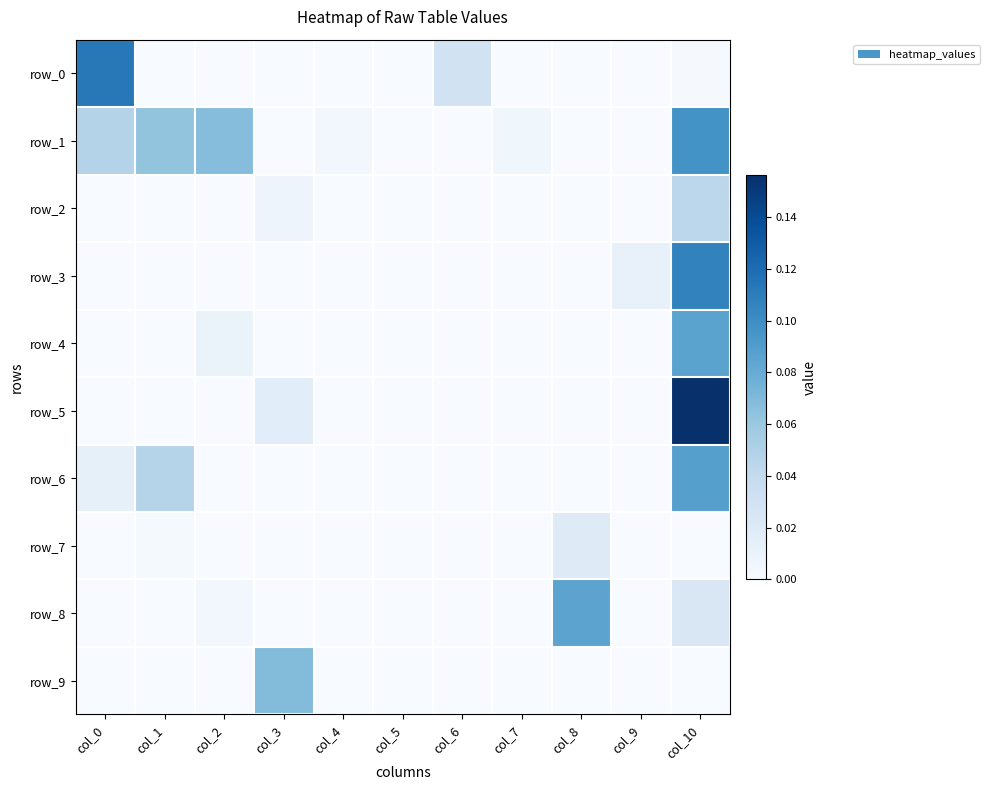

Rank the series at col_1 from lowest to highest value.

row_0, row_2, row_3, row_4, row_5, row_8, row_9, row_7, row_6, row_1